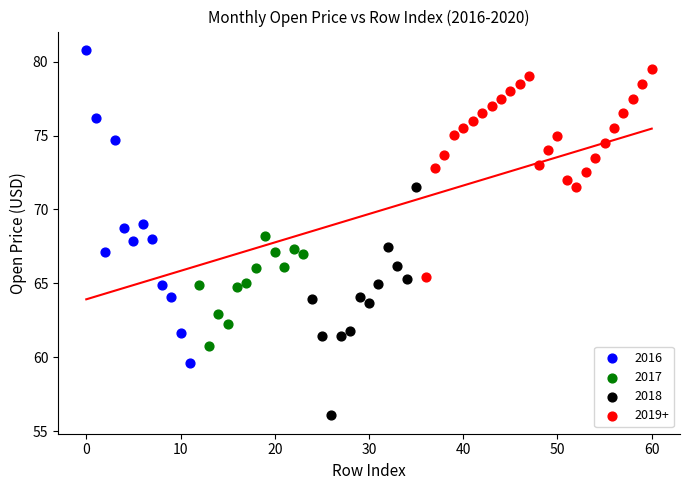

What are all the series names shown in the legend?

2016, 2017, 2018, 2019+